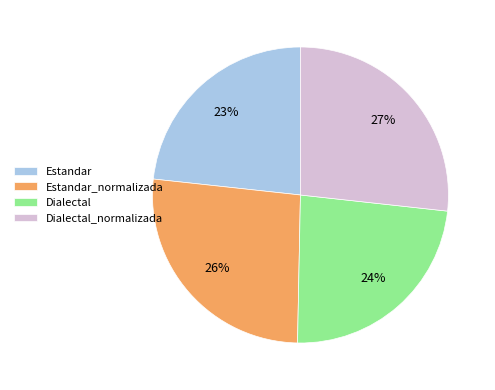

To the nearest percent, what portion does Dialectal represent?

24%